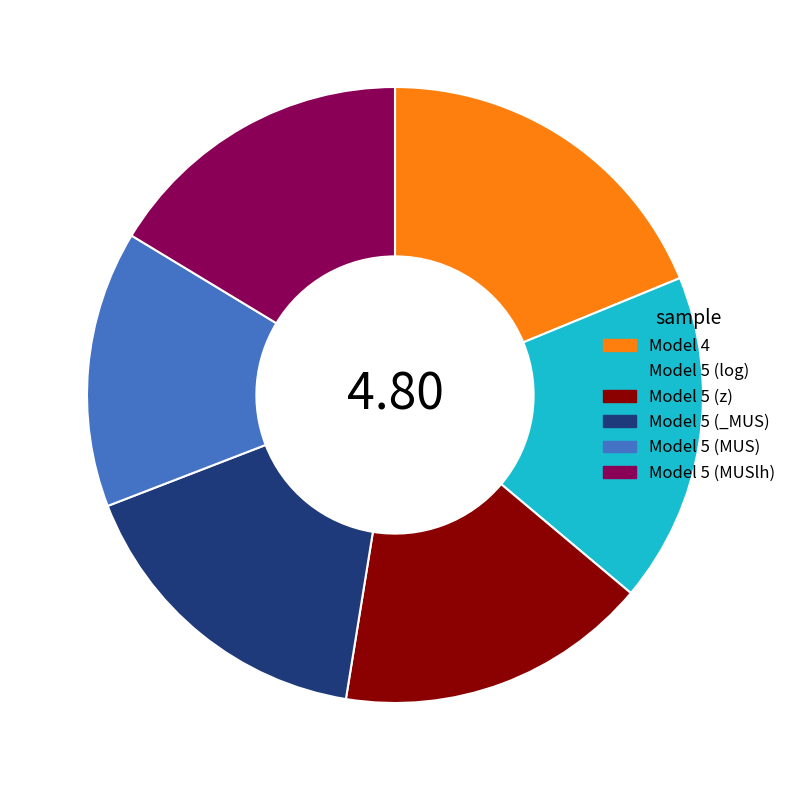

Which category has the biggest portion of the pie?

Model 4